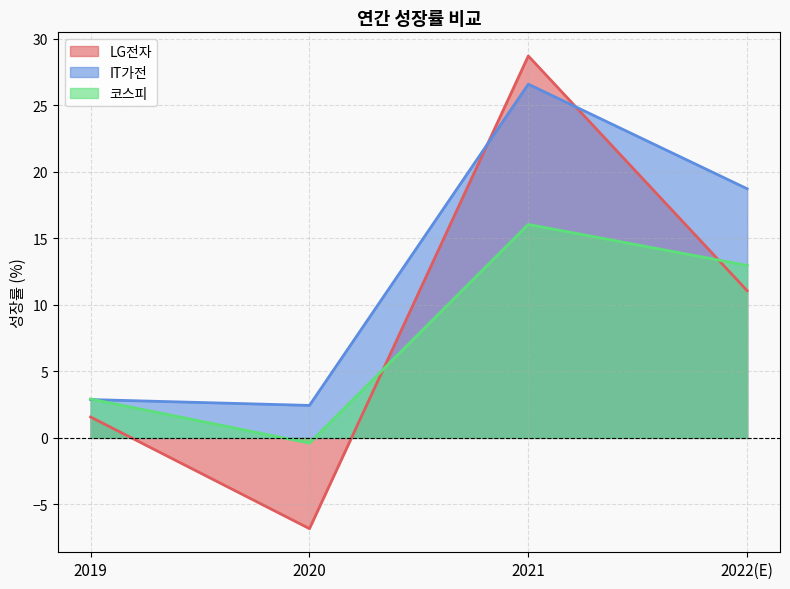

Rank the series by their average value, from highest to lowest.

IT가전, LG전자, 코스피